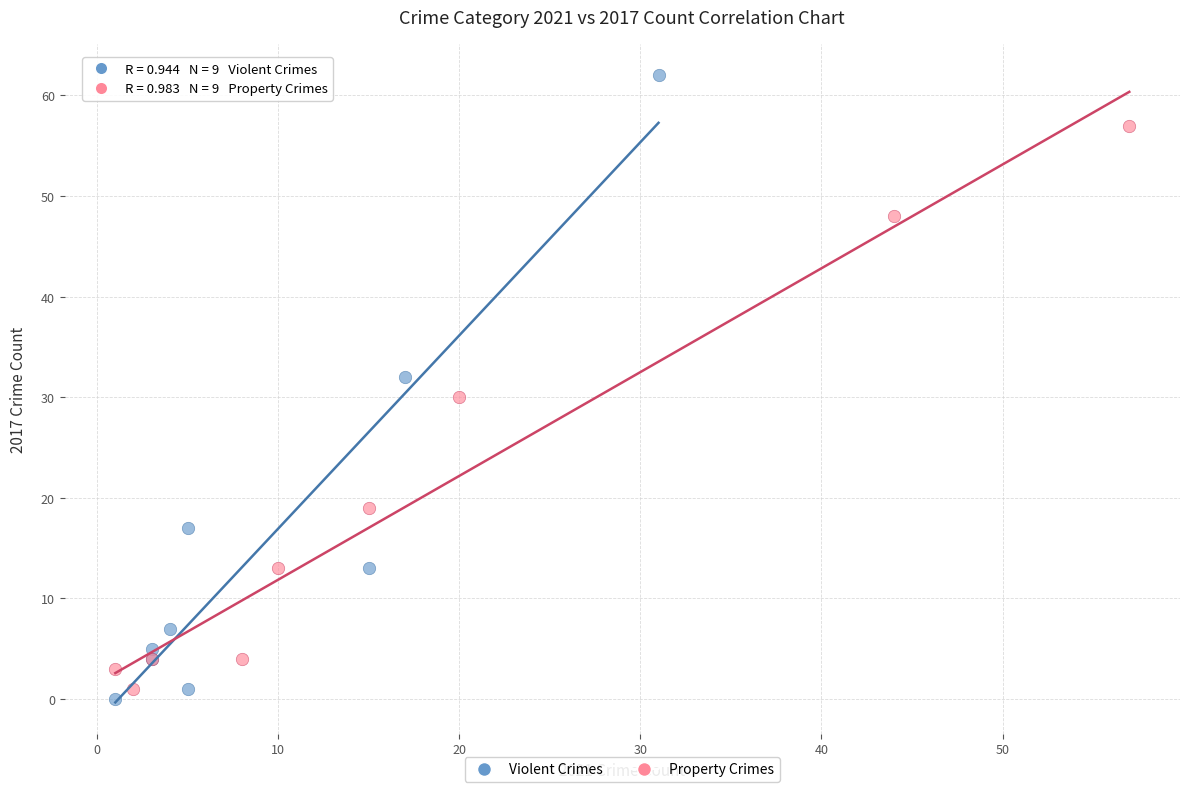

What are all the series names shown in the legend?

Violent Crimes, Property Crimes